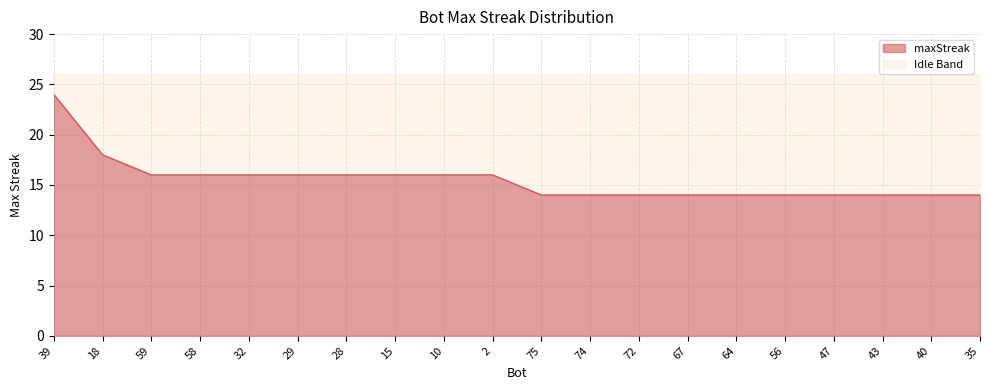

Which has a higher value, 43 or 10?

10